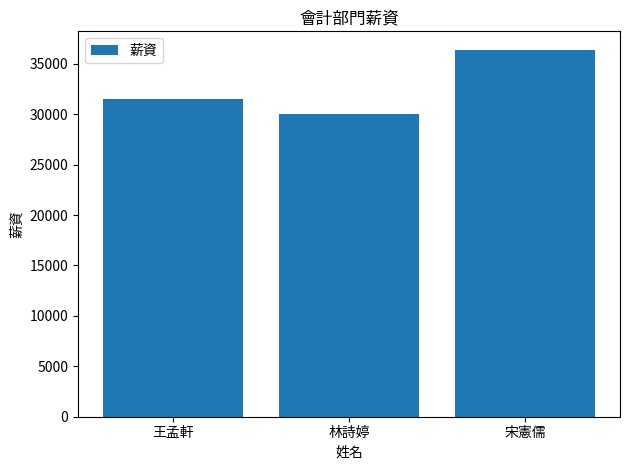

Read the value at 王孟軒, to the nearest 10.

31500